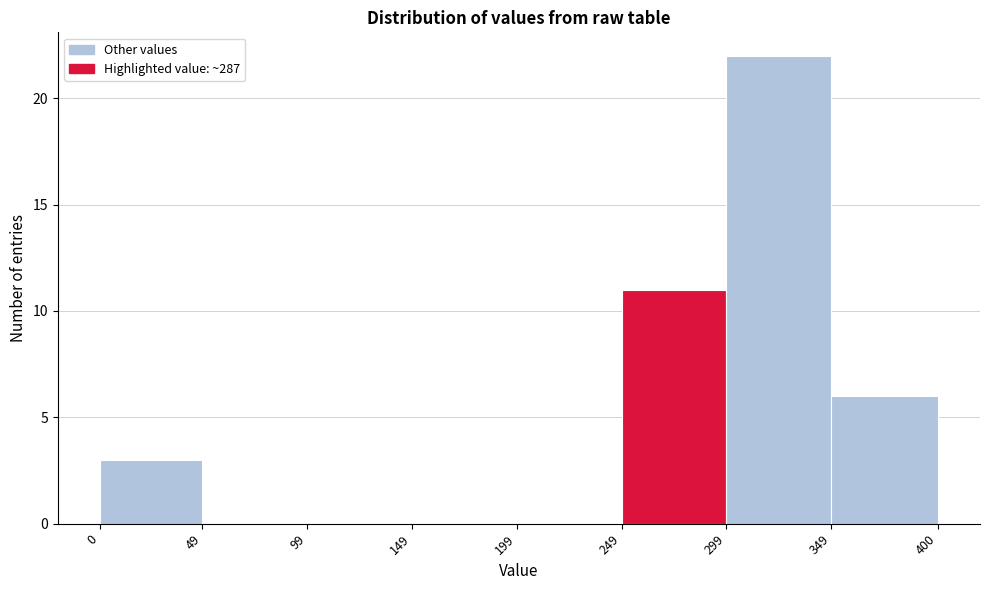

Reading left to right, transcribe this chart: for each bar, give the range it covers on the x-axis and its height. The values are not printed on the chart, so give them approximately, as read against the axis.

0 to 49: 3
49 to 99: 0
99 to 149: 0
149 to 199: 0
199 to 249: 0
249 to 299: 11
299 to 349: 22
349 to 400: 6